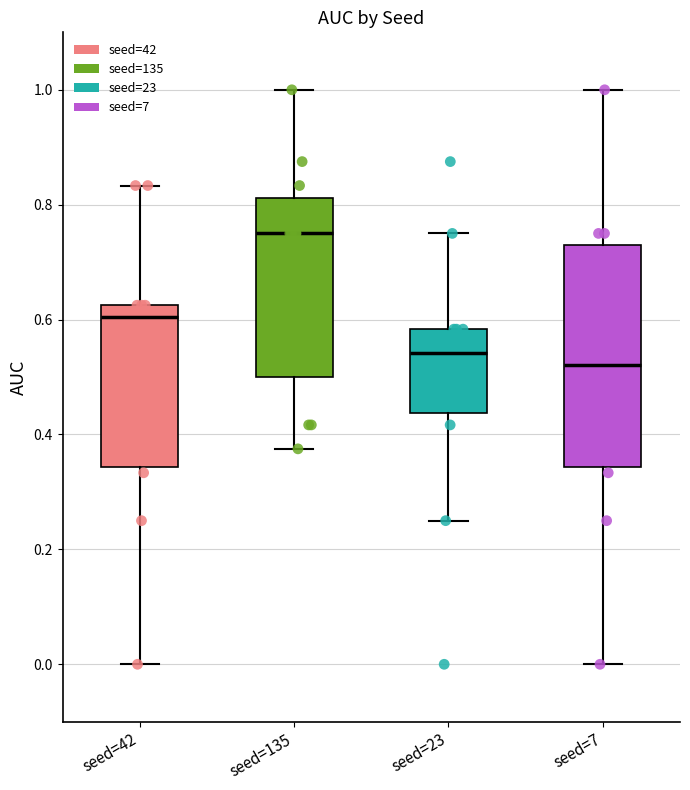

Reading left to right, transcribe this box plot: for each box, give where its median line is, the range the box spans, and where its two whiskers end, as read against the y-axis. The values are not printed on the chart, so give them approximately, as read against the axis.

seed=42: median 0.60, box 0.34 to 0.62, whiskers 0.00 to 0.84
seed=135: median 0.76, box 0.50 to 0.82, whiskers 0.38 to 1.00
seed=23: median 0.54, box 0.44 to 0.58, whiskers 0.26 to 0.76
seed=7: median 0.52, box 0.34 to 0.72, whiskers 0.00 to 1.00